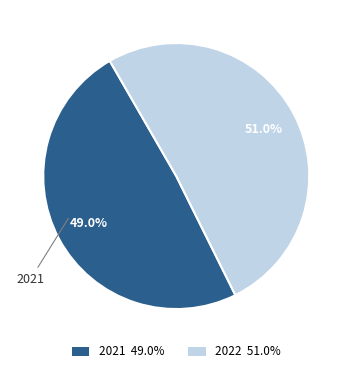

Does 2021 account for over 50% of the chart?

No